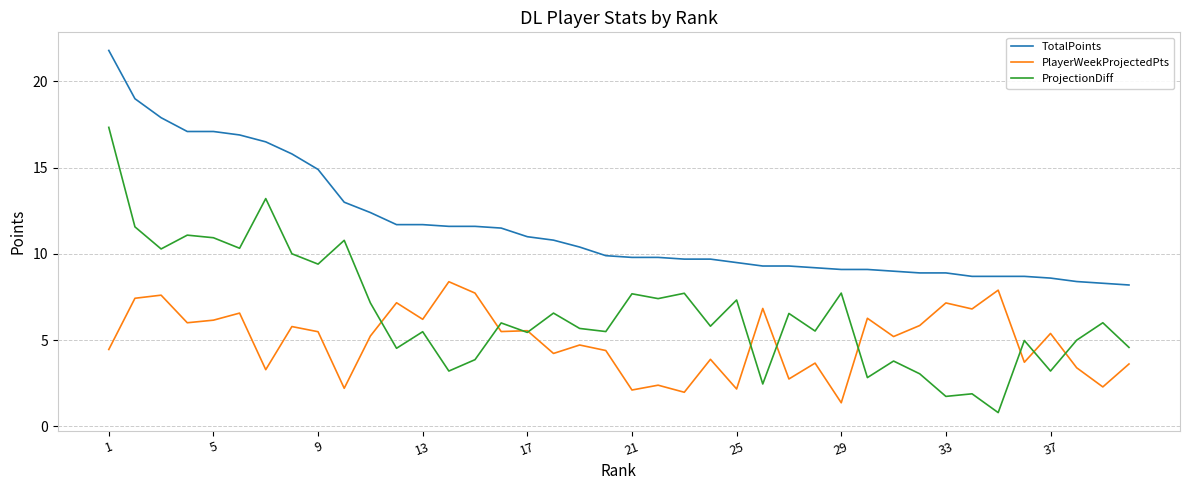

What is the greatest value displayed?

21.8